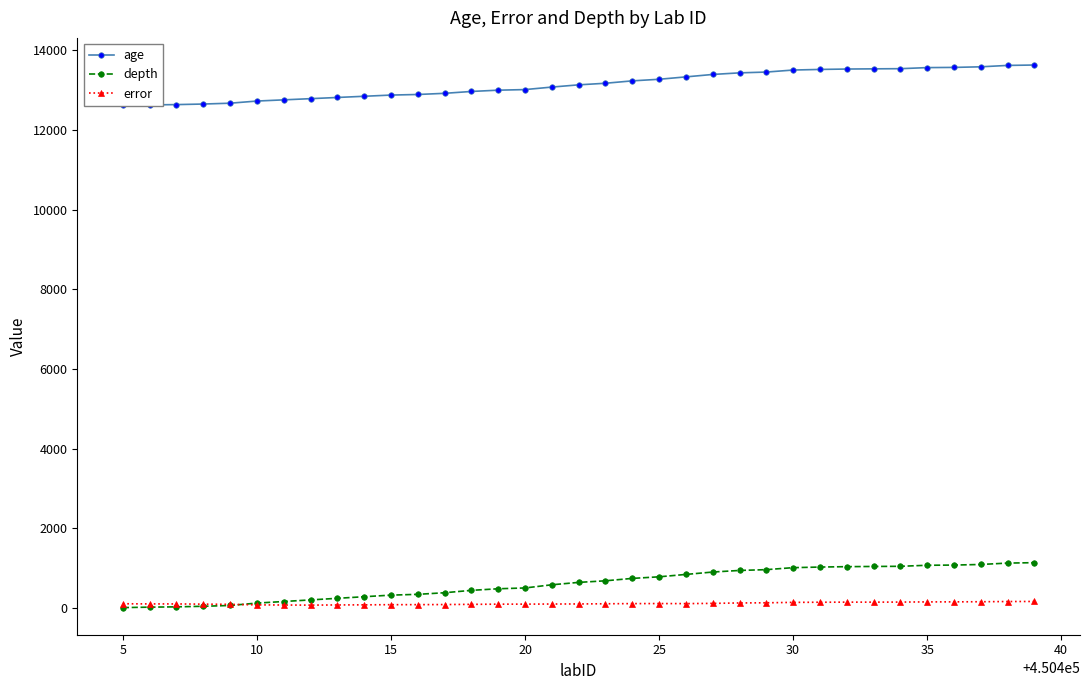

True or false: error has more than 0 interior local peaks.

True